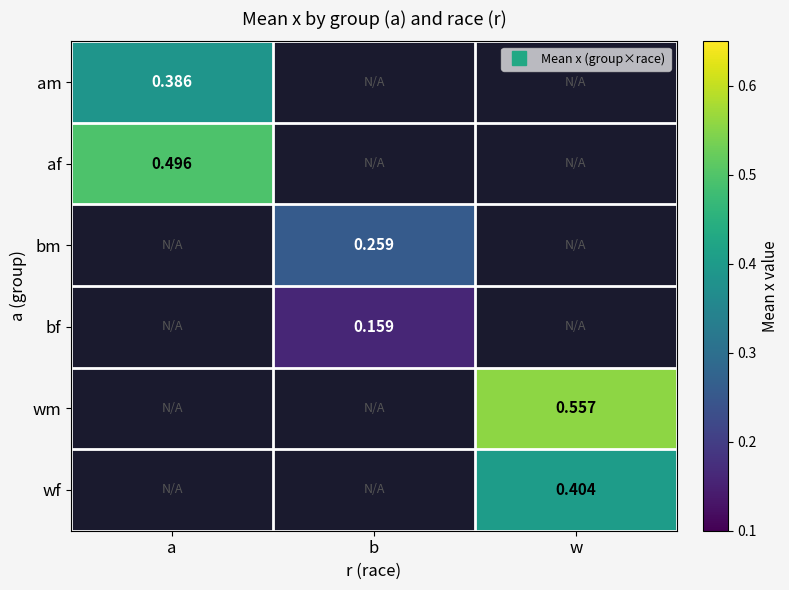

What is the spread (max minus min) of values at a?

0.1